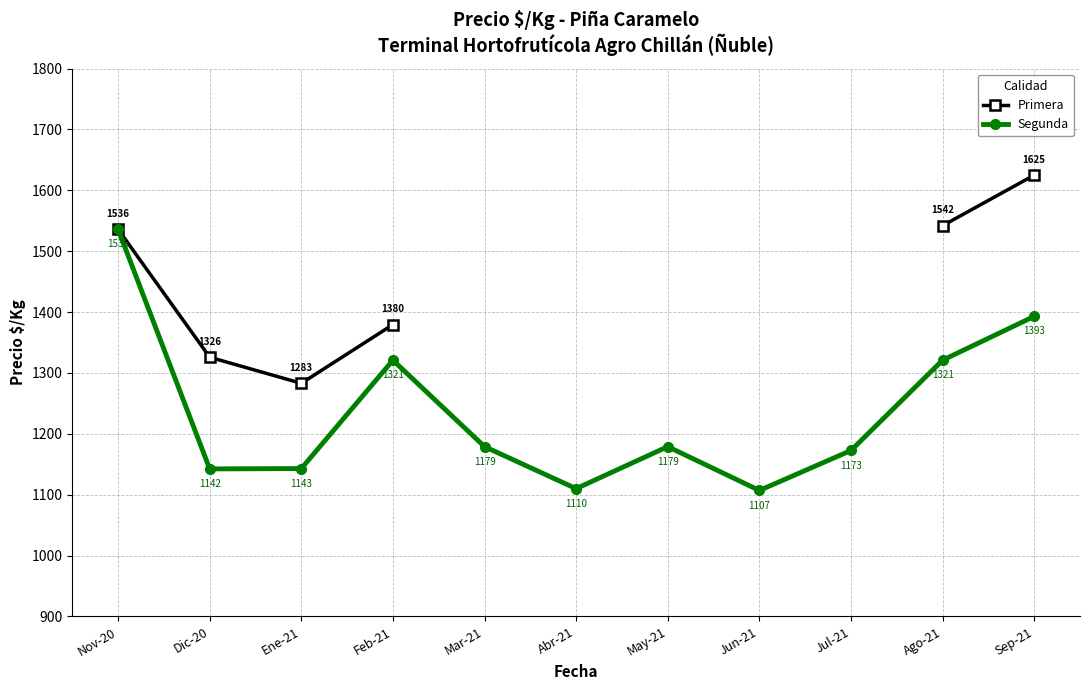

What is the average value of the Segunda series?

1236.7